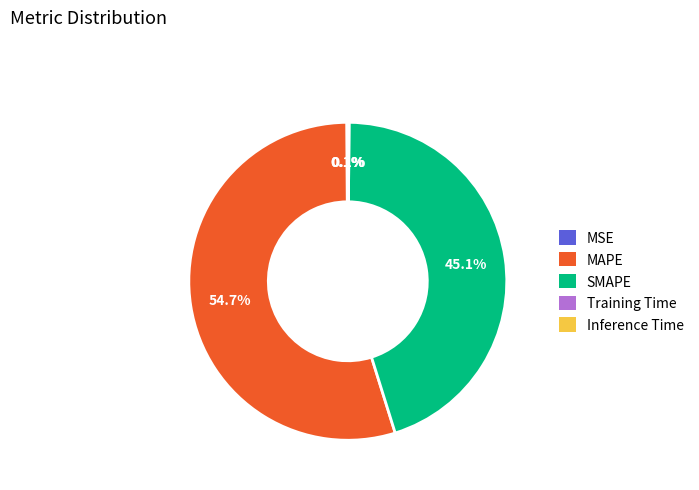

Which slice is the largest?

MAPE